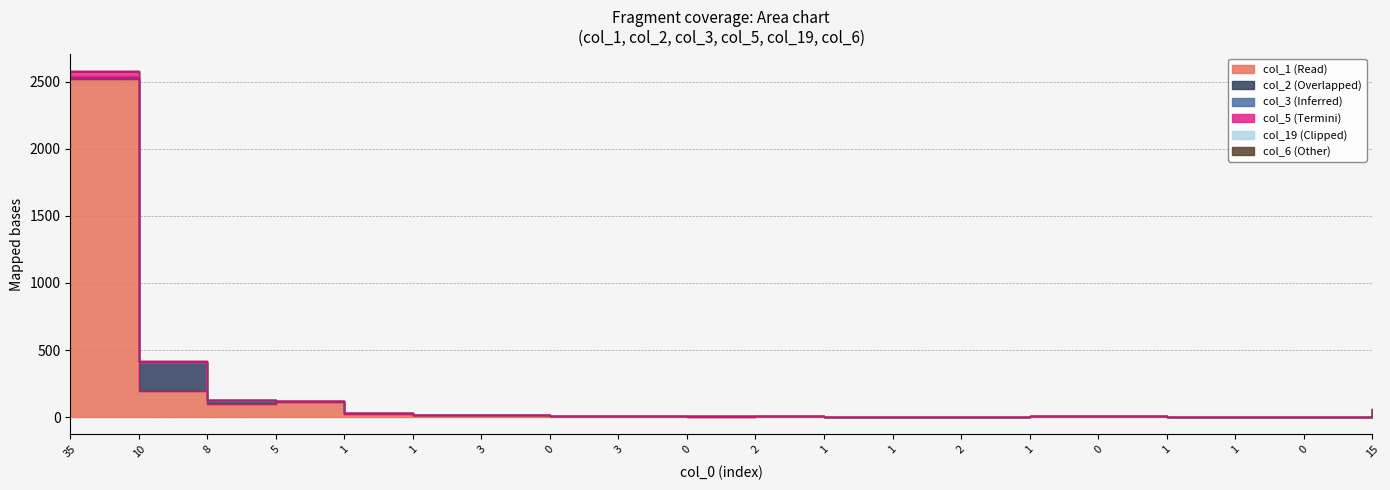

Between which two adjacent categories do col_2 and col_3 first intersect?

8 and 9